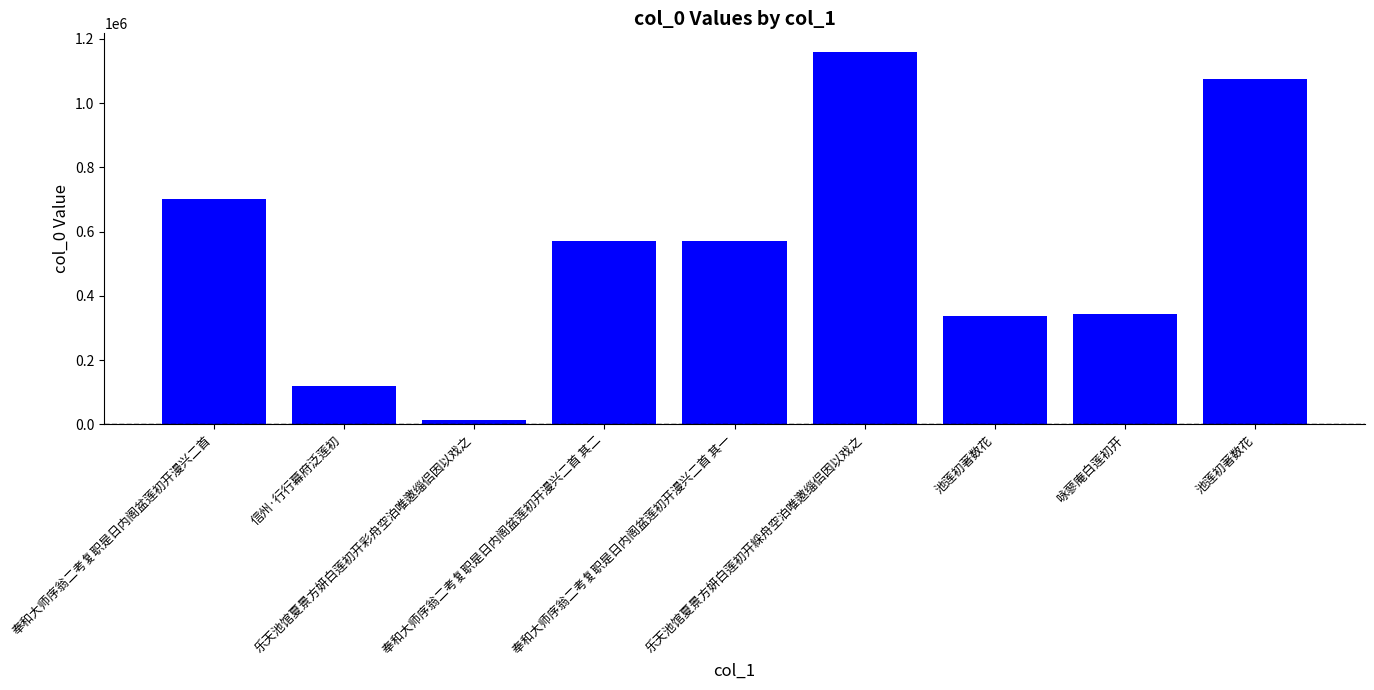

Is it true that the value at 池莲初著数花 is 491076?

False